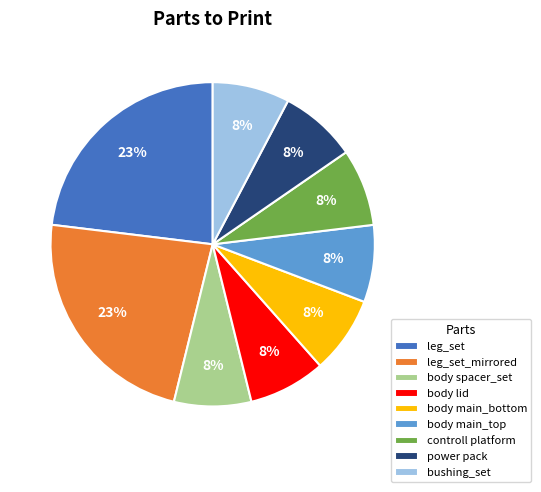

True or false: controll platform accounts for 1% of the total.

False